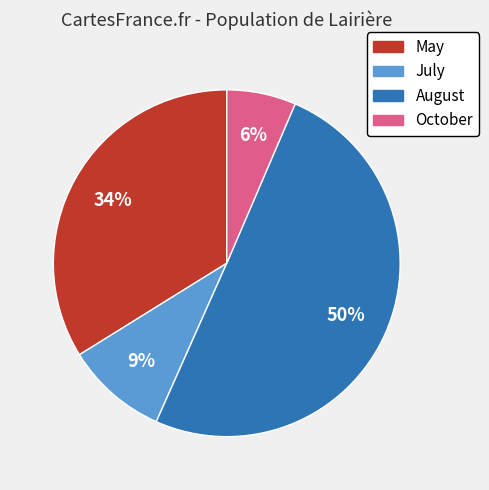

Between May and October, which is larger?

May